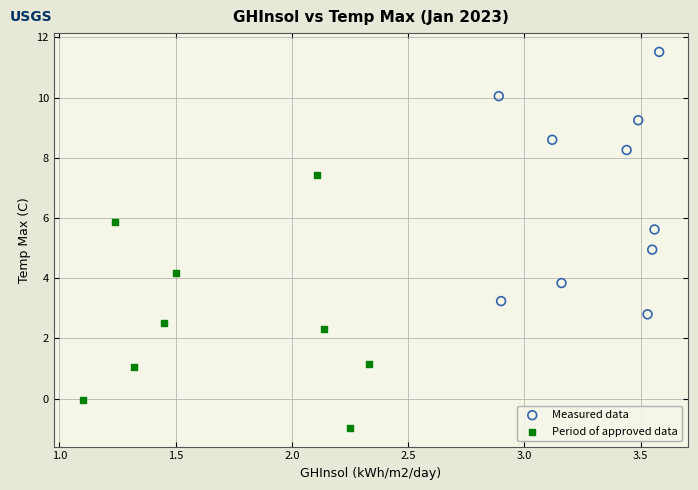

Which series has the widest spread of Y values?

Measured data